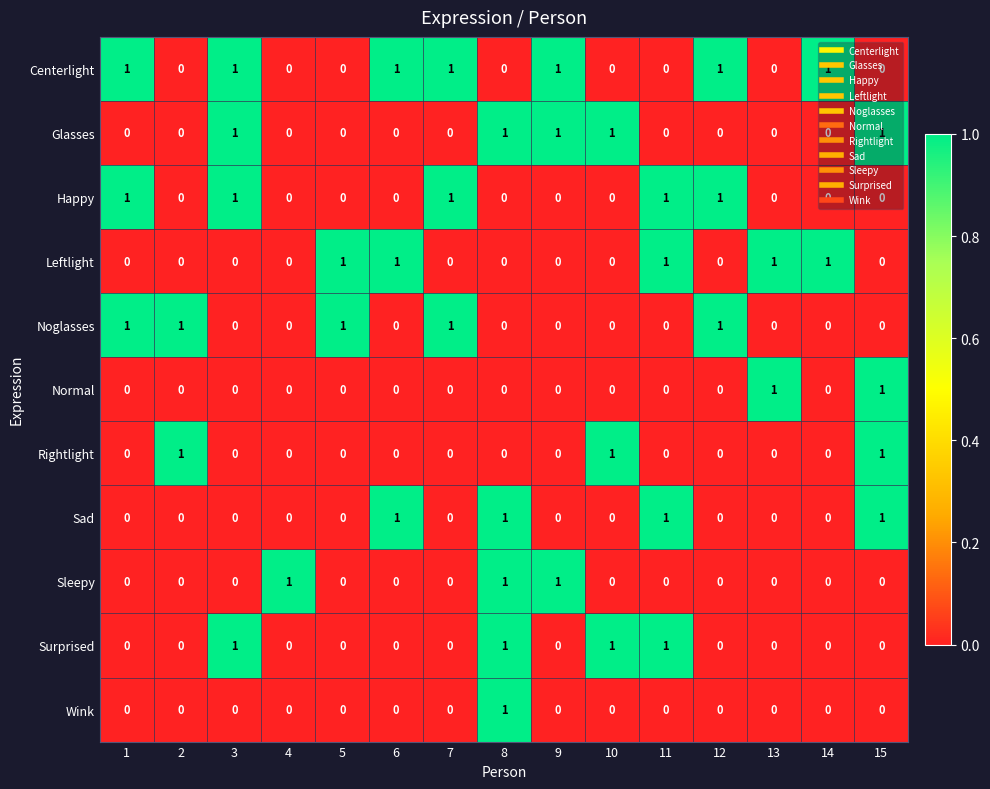

At how many categories does at least one series exceed 0?

15